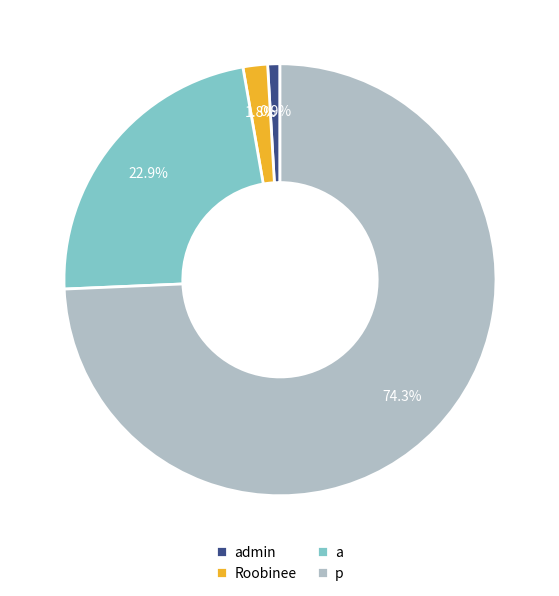

Combined, do admin and Roobinee account for over 50%?

No